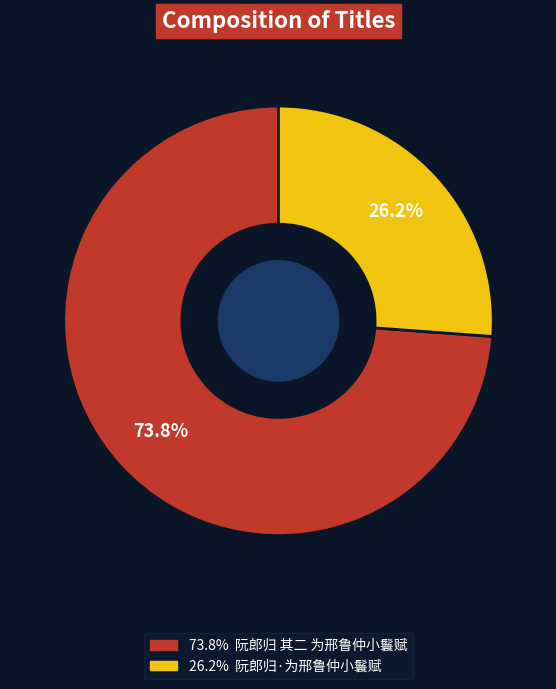

Is there any slice that represents more than half of the pie?

Yes